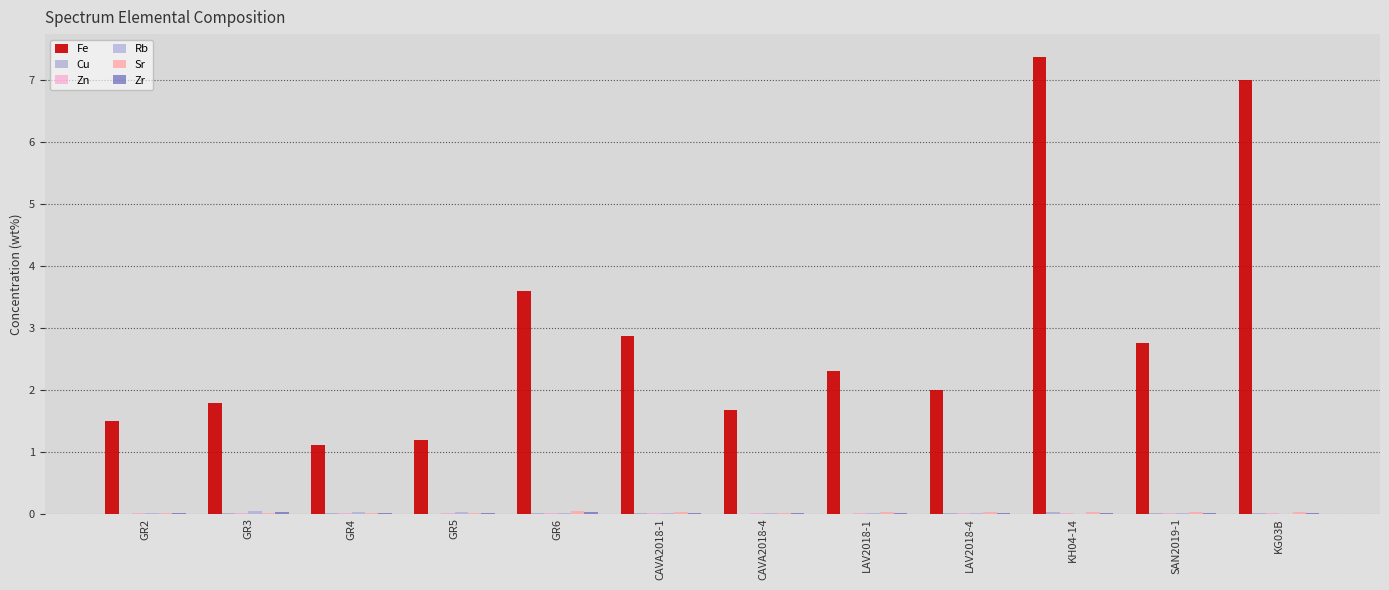

At which category is the sum across all series the highest?

KH04-14